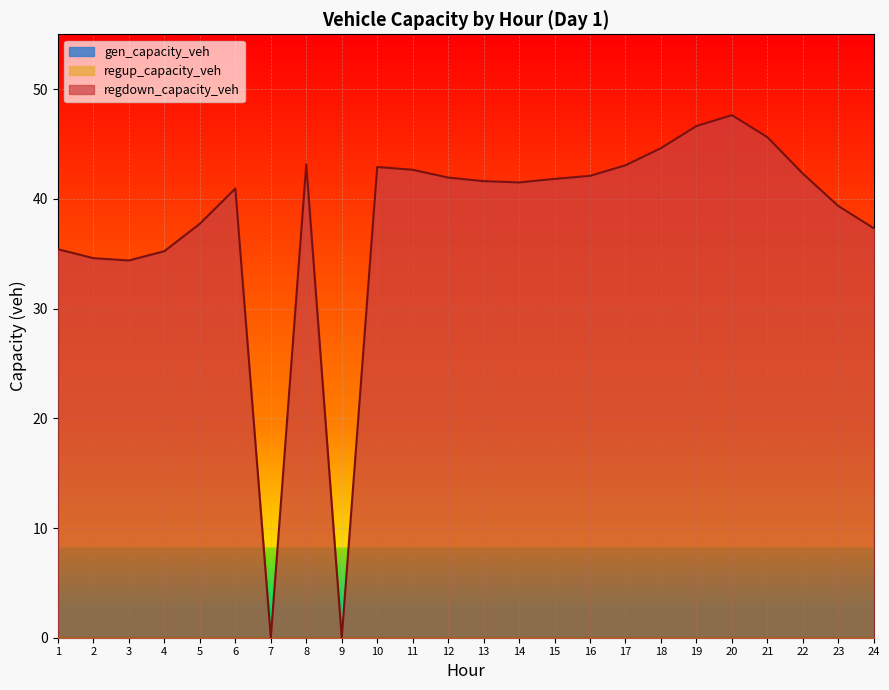

Which series has the largest total across all categories?

regdown_capacity_veh